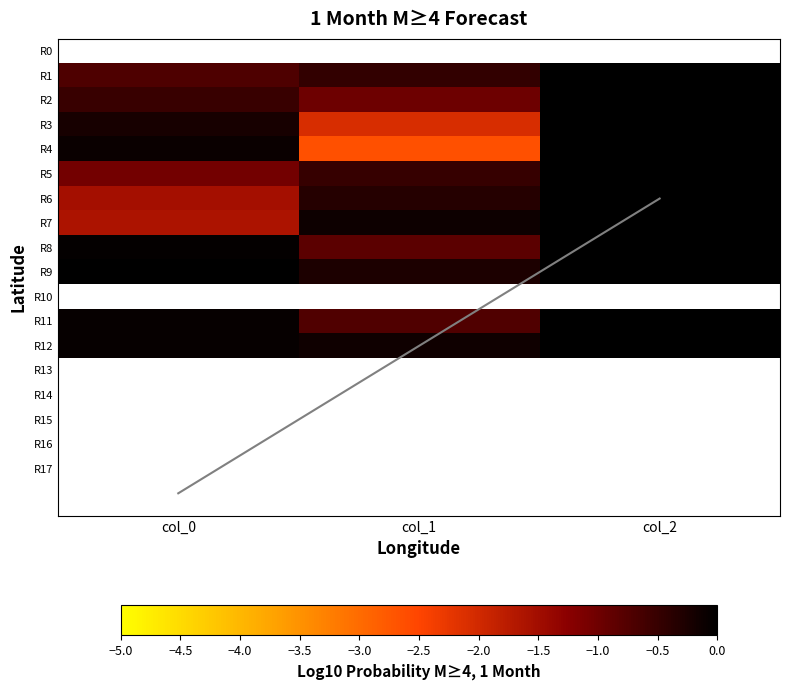

Is the value of R2 at col_0 greater than the value of R3 at col_2?

No